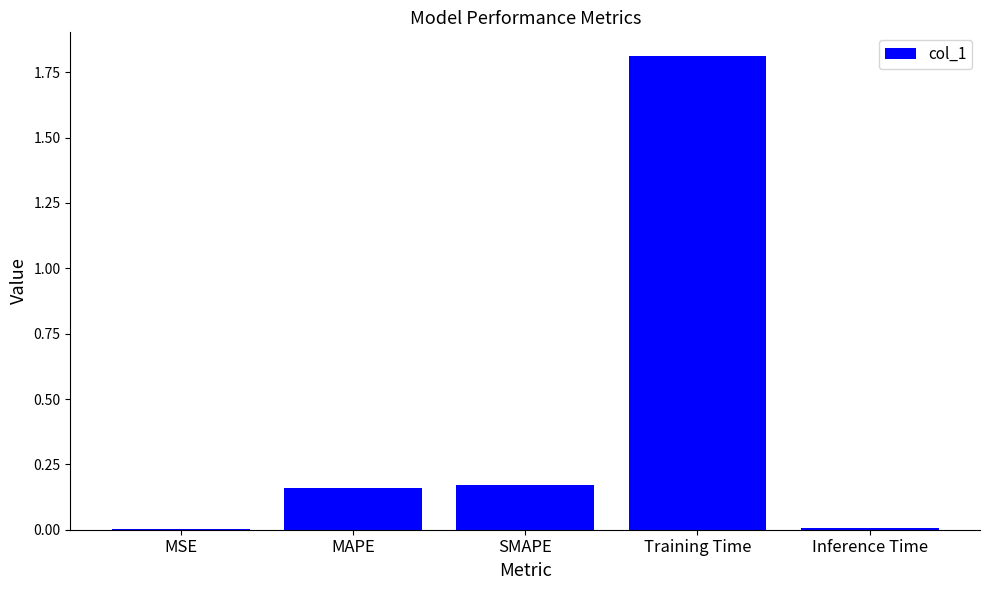

What is the approximate value at Training Time?

1.8